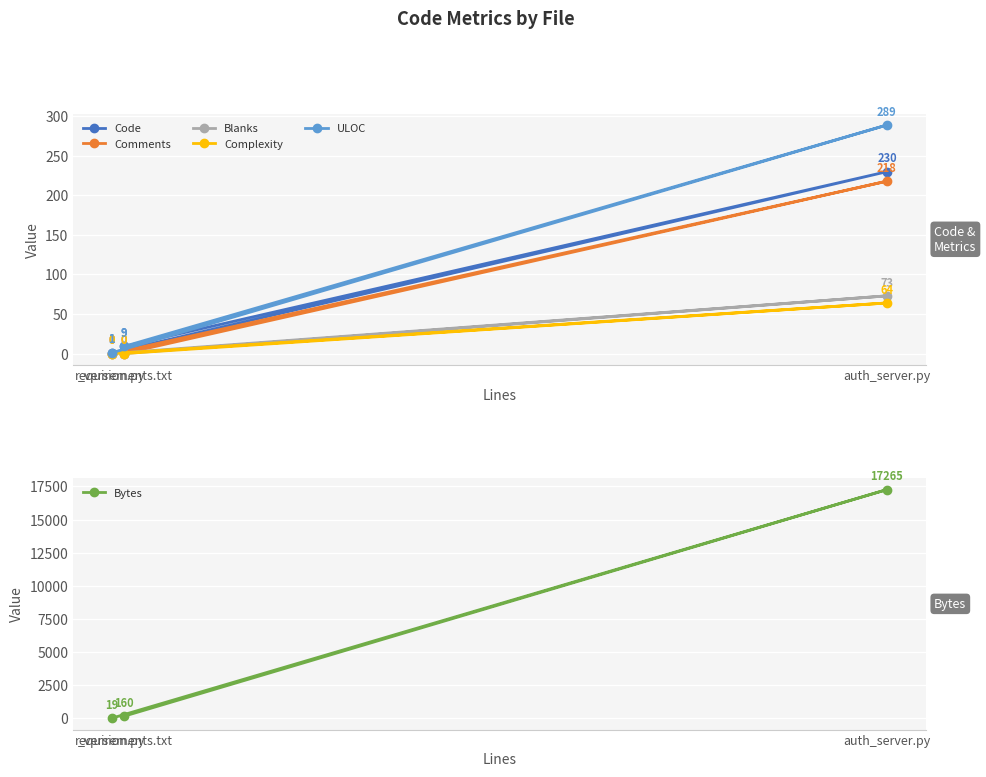

How many Blanks values are between 0 and 73?

3